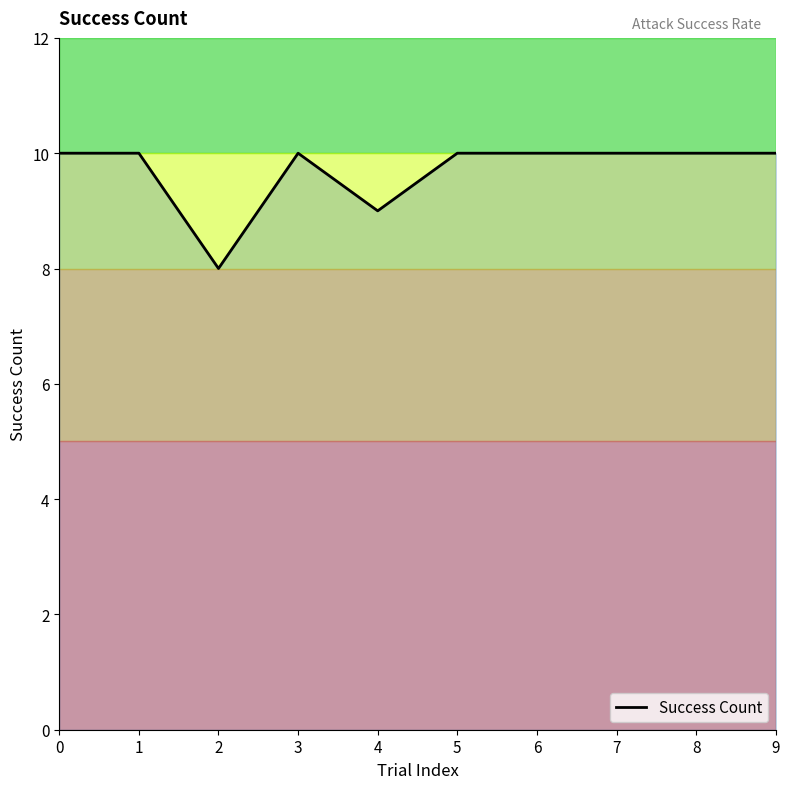

The value at 9 is 6. True or false?

False